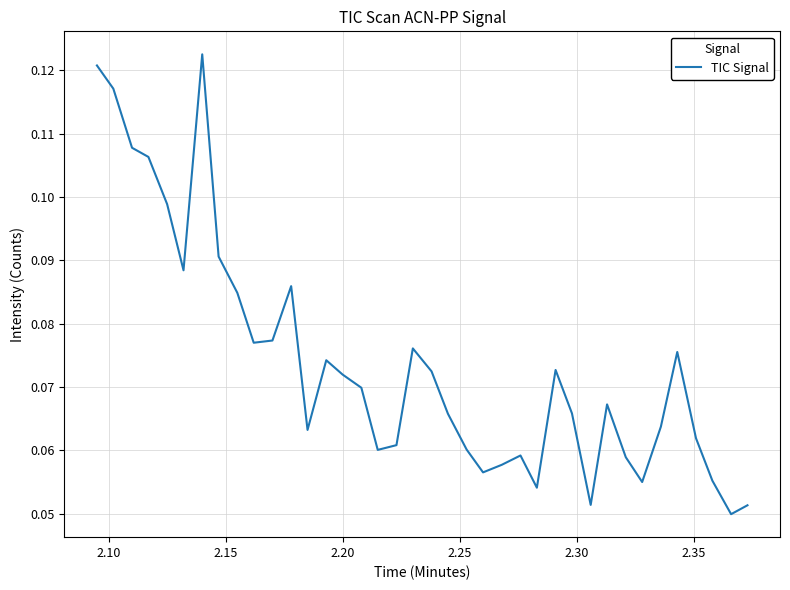

How many distinct data groups are displayed?

1